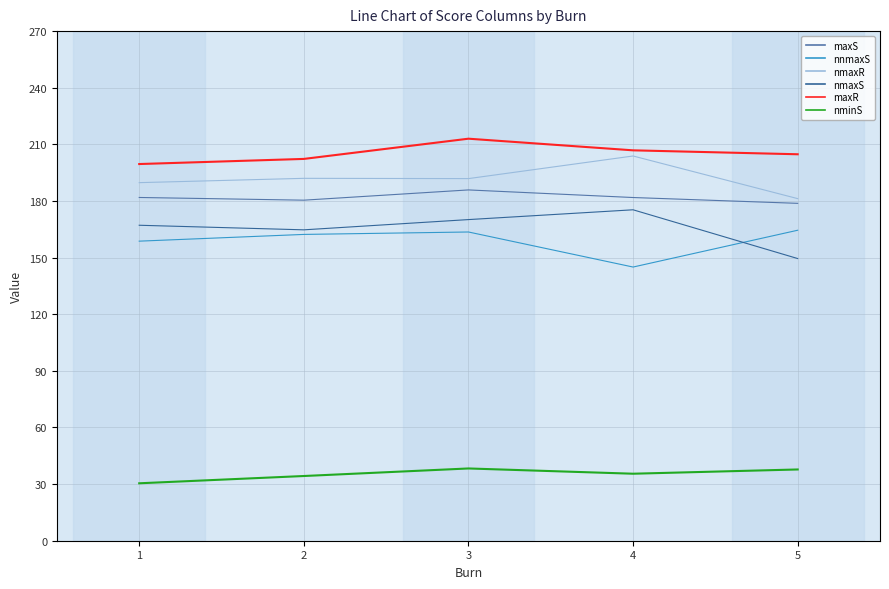

How many values in the maxS series exceed 181?

3